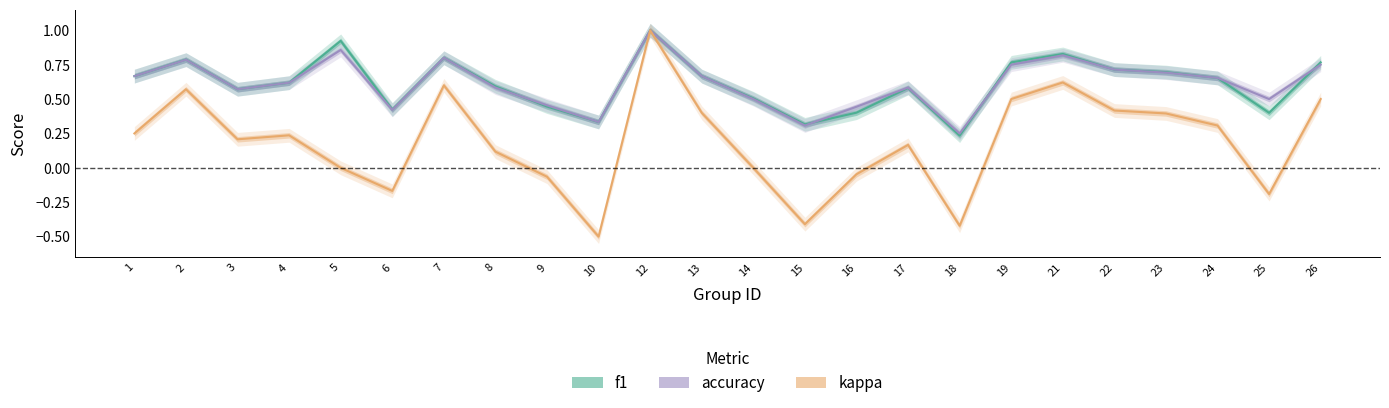

At how many categories does at least one series exceed 0?

24